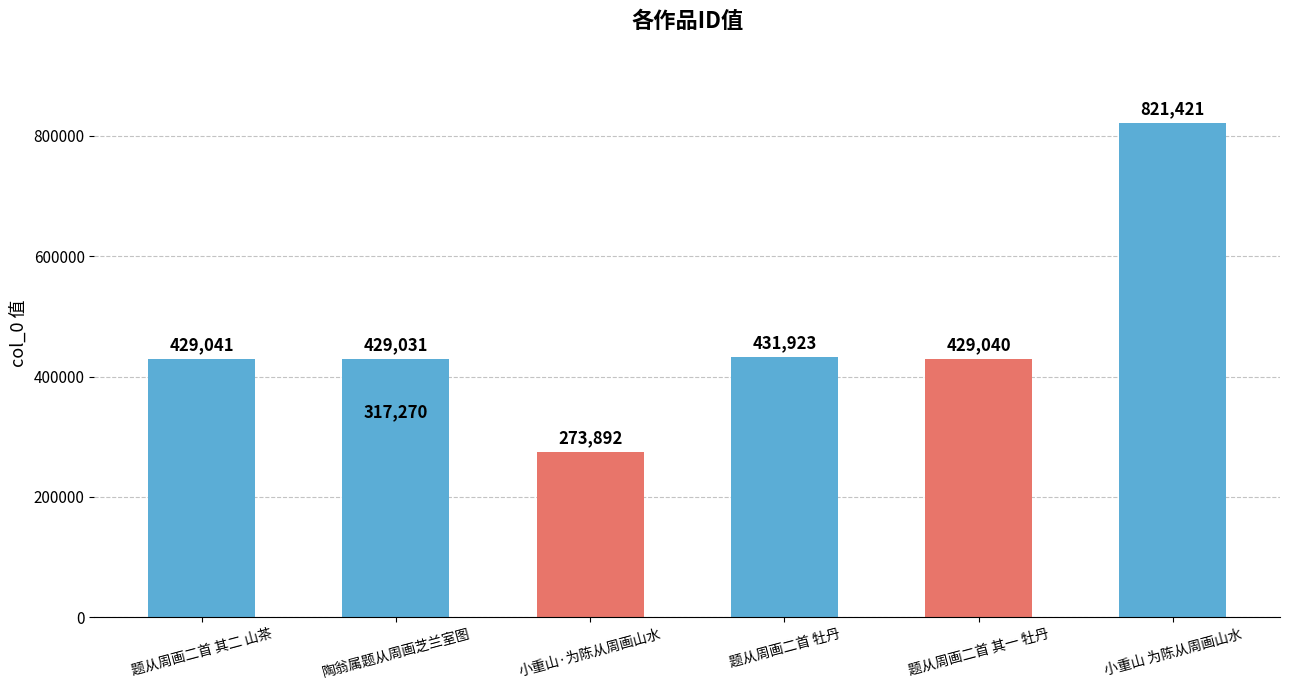

True or false: the data shows 153335 at 小重山·为陈从周画山水.

False